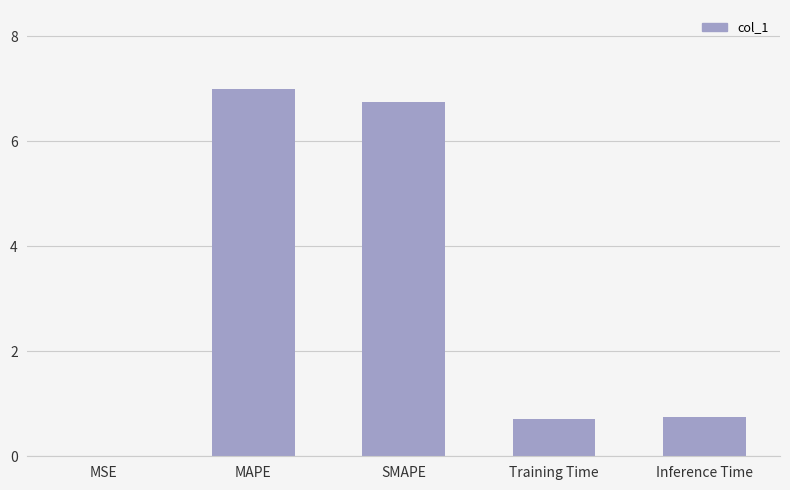

What is the sum of all values?

15.2